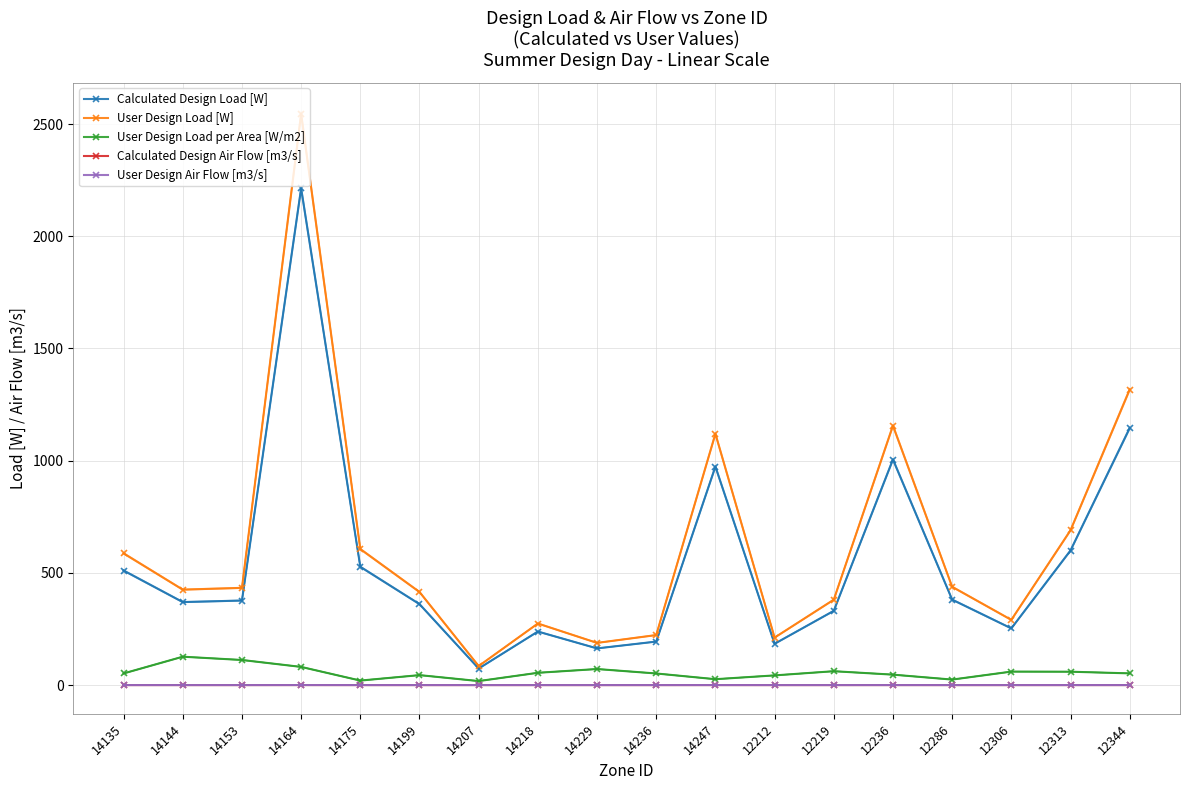

Reading left to right, transcribe all the data shown in this chart.

Calculated Design Load [W]: 510.5	369.9	376.7	2213.8	527.2	360.8	73.8	238.6	163.5	193.8	973.7	184.0	330.9	1005.2	380.9	252.7	599.7	1145.1
User Design Load [W]: 587.0	425.3	433.2	2545.8	606.2	414.9	84.9	274.4	188.0	222.9	1119.8	211.6	380.5	1156.0	438.0	290.6	689.7	1316.8
User Design Load per Area [W/m2]: 51.9	126.5	111.8	81.0	20.1	44.4	17.9	54.8	71.6	51.7	26.2	43.2	61.8	46.5	24.5	60.1	59.6	52.2
Calculated Design Air Flow [m3/s]: 0.0	0.0	0.0	0.1	0.0	0.0	0.0	0.0	0.0	0.0	0.1	0.0	0.0	0.1	0.0	0.0	0.0	0.1
User Design Air Flow [m3/s]: 0.0	0.0	0.0	0.1	0.0	0.0	0.0	0.0	0.0	0.0	0.1	0.0	0.0	0.1	0.0	0.0	0.0	0.1